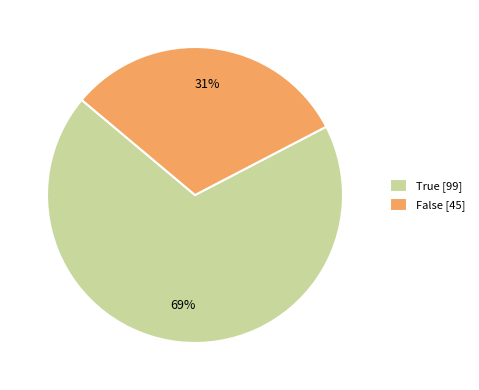

To the nearest percent, what percentage of the pie is False [45]?

31%